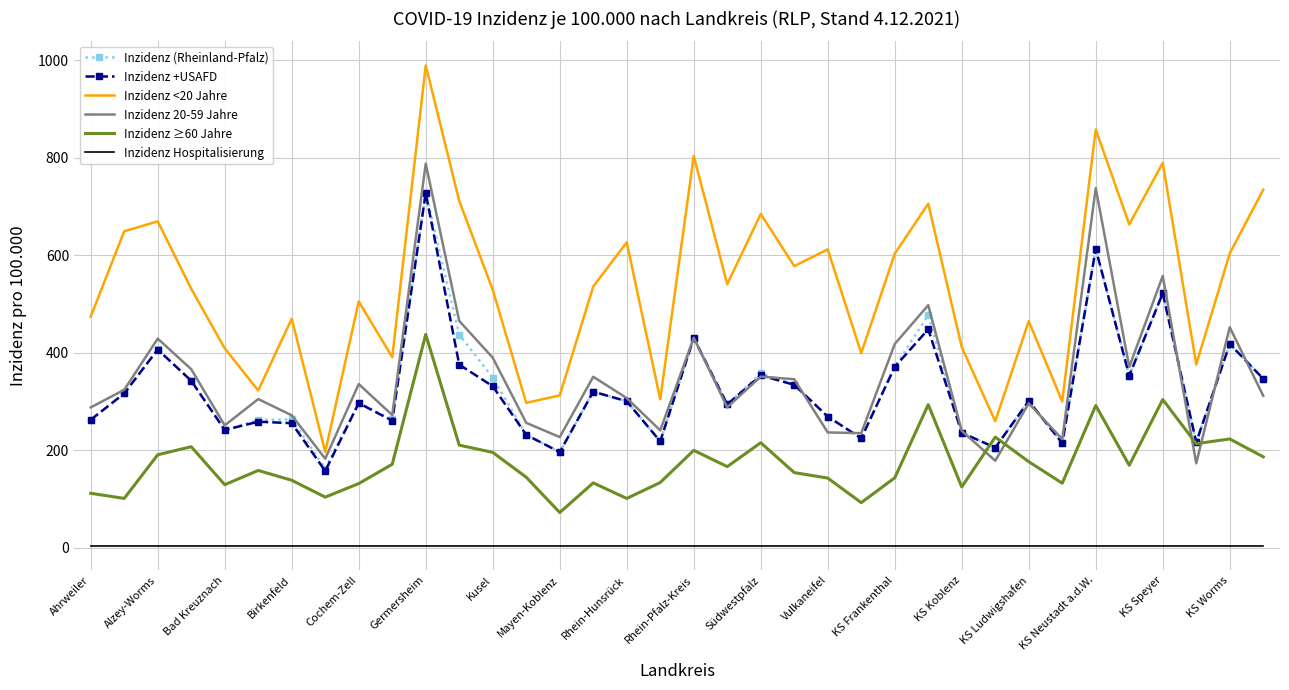

True or false: Inzidenz +USAFD and Inzidenz <20 Jahre intersect in this chart.

False